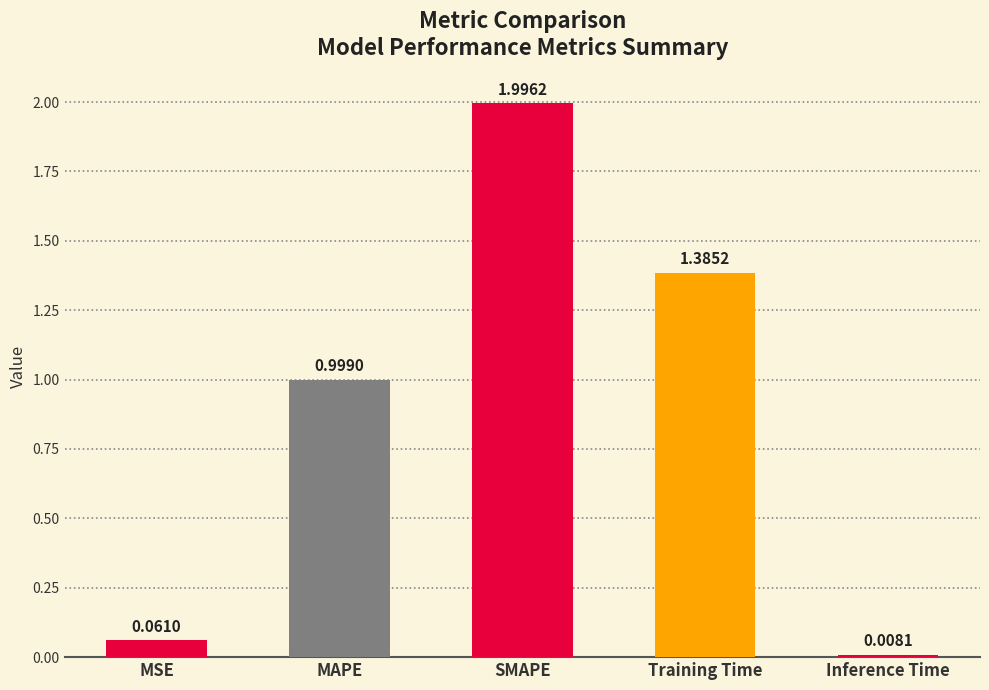

List the labels in order of value, smallest first.

Inference Time, MSE, MAPE, Training Time, SMAPE